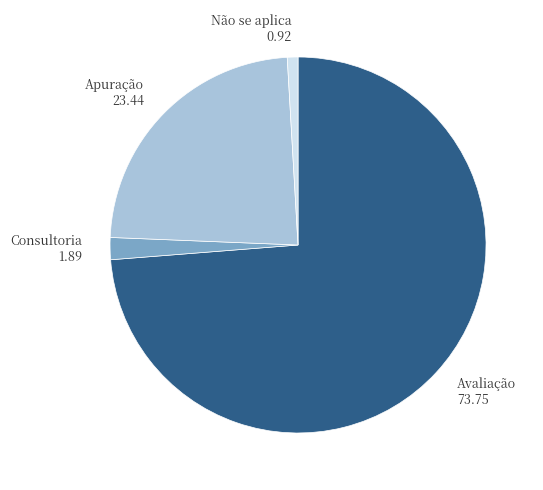

How many slices are in this pie chart?

4